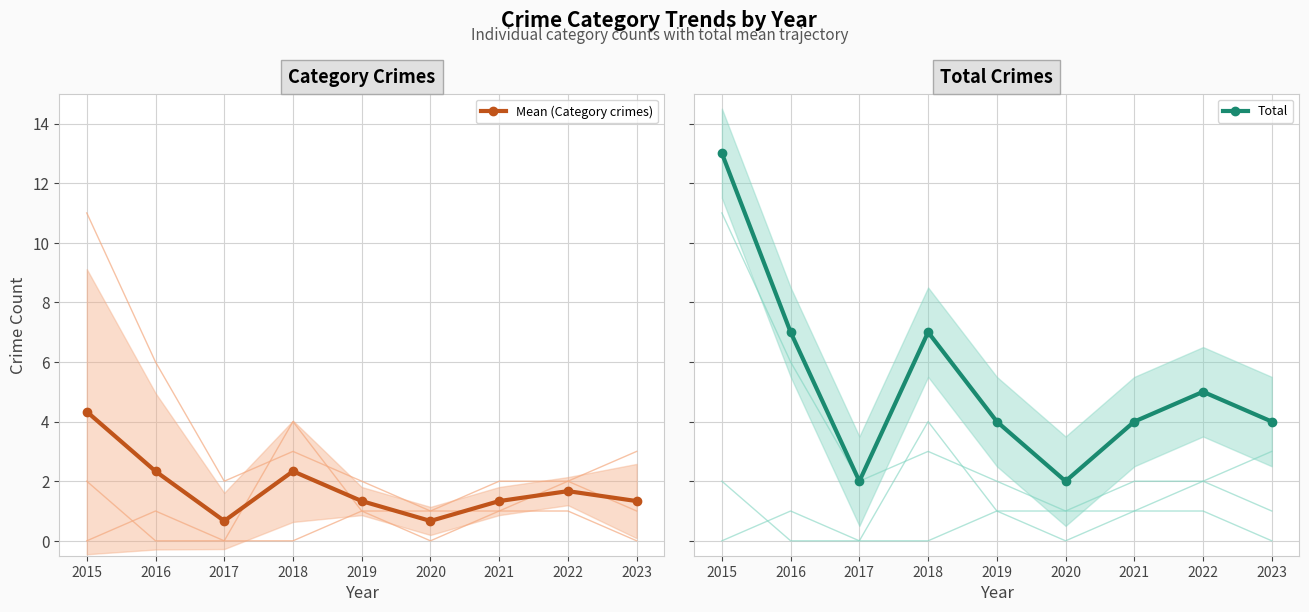

The value of Total at 2023 is 2.0. True or false?

False